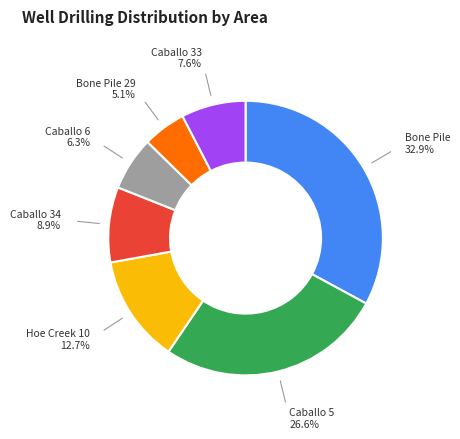

Is there a majority slice in this chart?

No